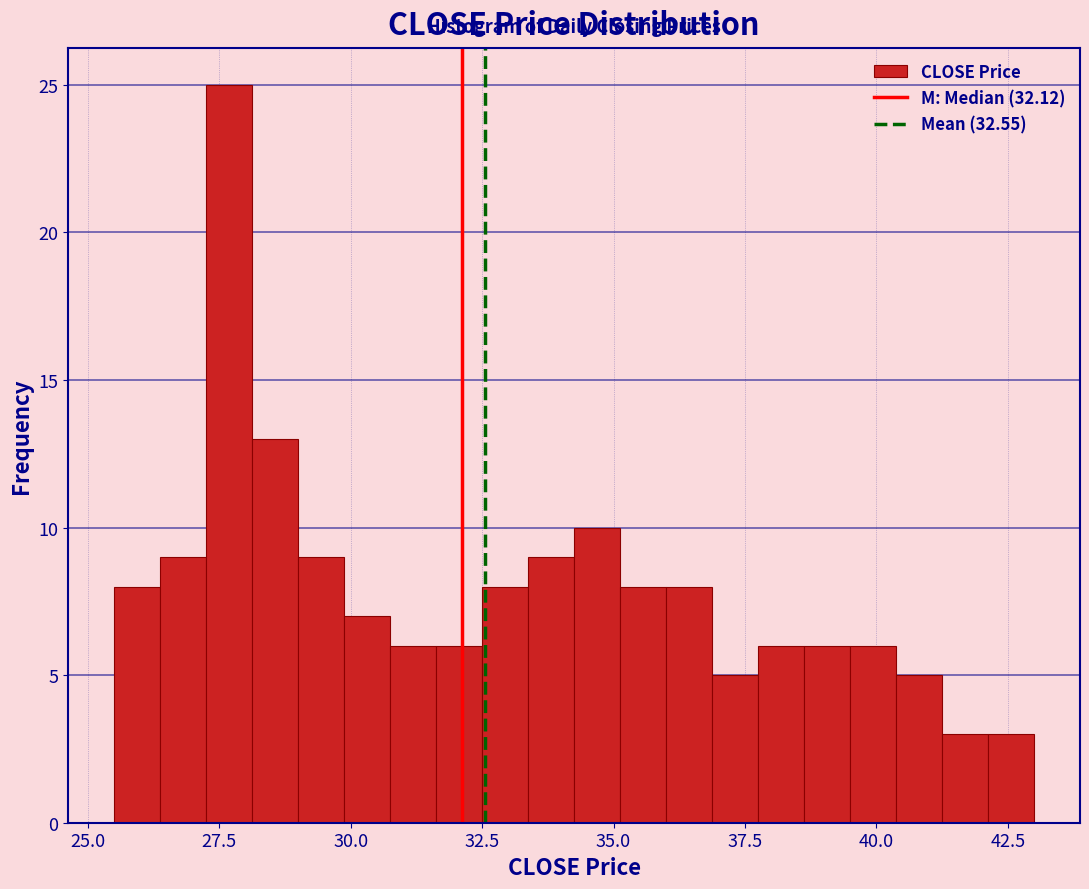

Around what value on the x-axis is the tallest bar? Give the approximate position of its centre, as read against the axis.

27.5